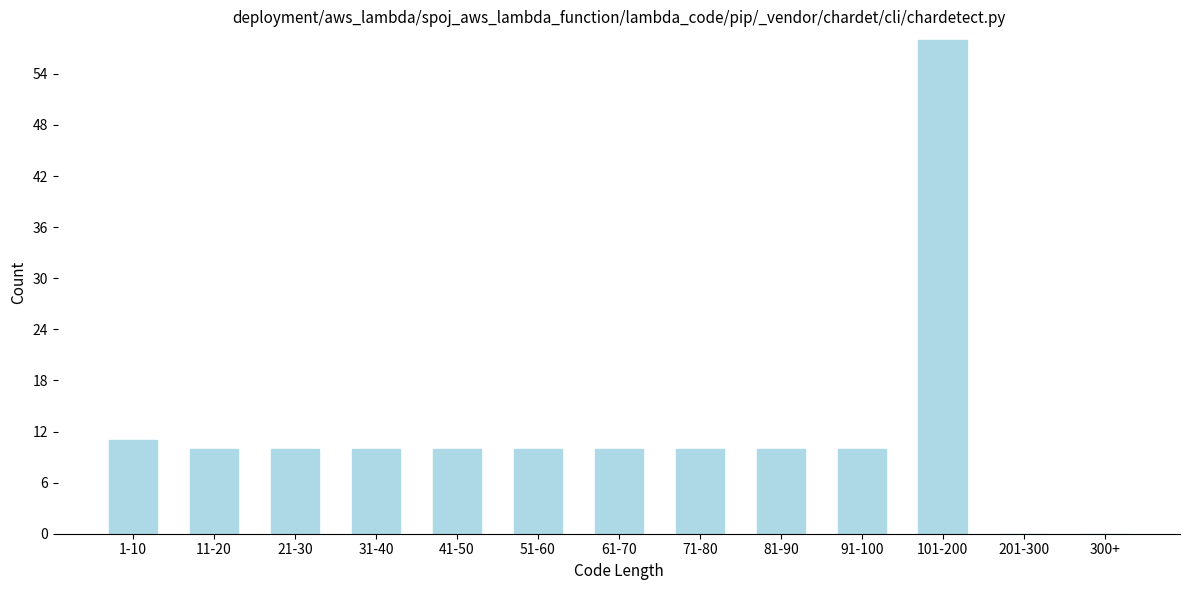

Reading left to right, list all the values displayed in this chart.

1-10=11	11-20=10	21-30=10	31-40=10	41-50=10	51-60=10	61-70=10	71-80=10	81-90=10	91-100=10	101-200=58	201-300=0	300+=0